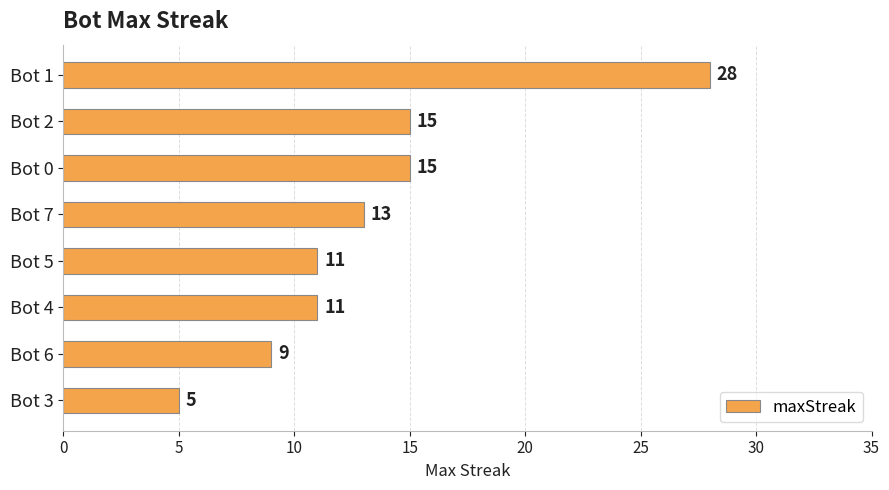

What is the average value?

13